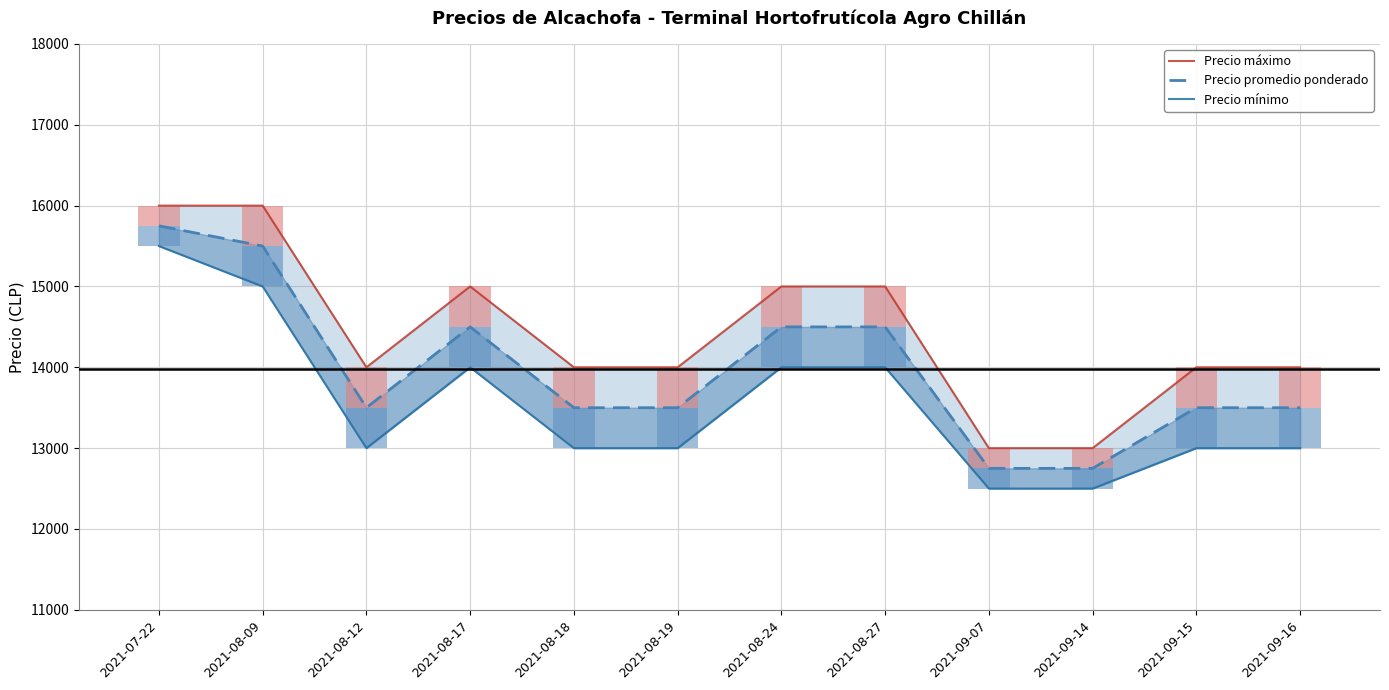

What is the difference between the second highest and second lowest values in the Precio máximo series?

3000